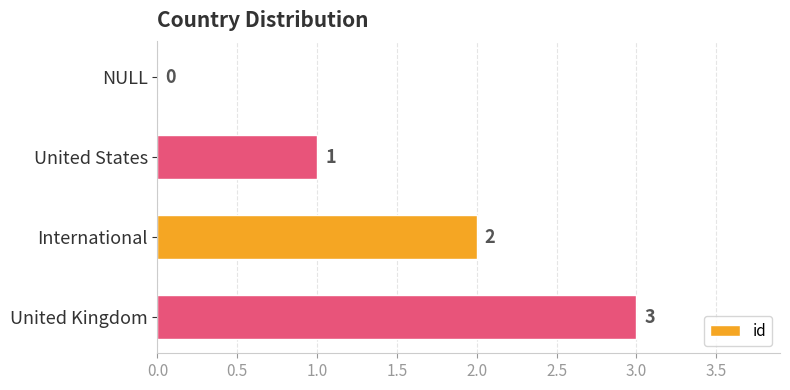

Between International and United States, which is larger?

International